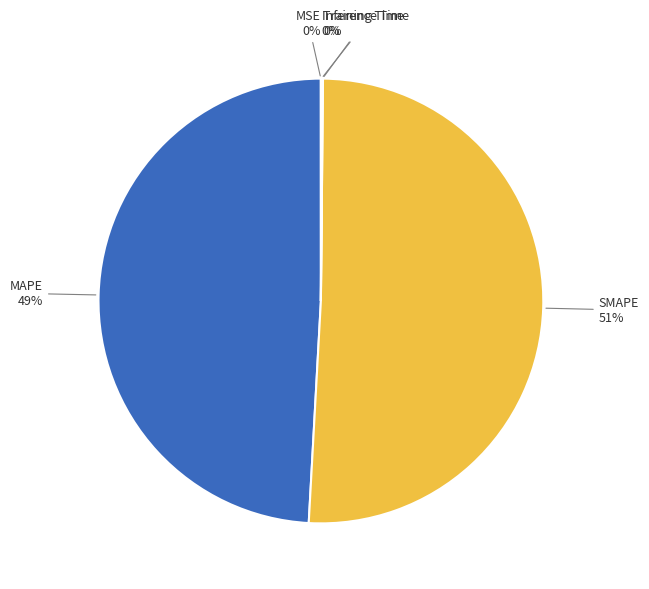

Is it true that MAPE is 49% of the pie?

True